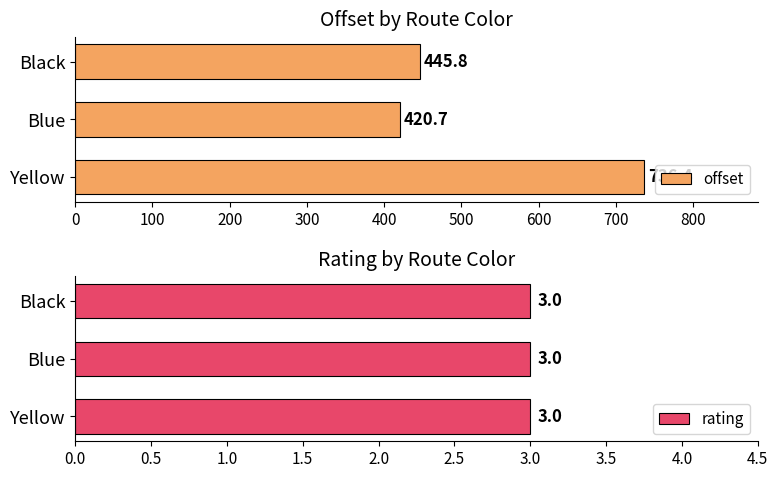

What is the sum of the offset values at Black and Yellow?

1182.2